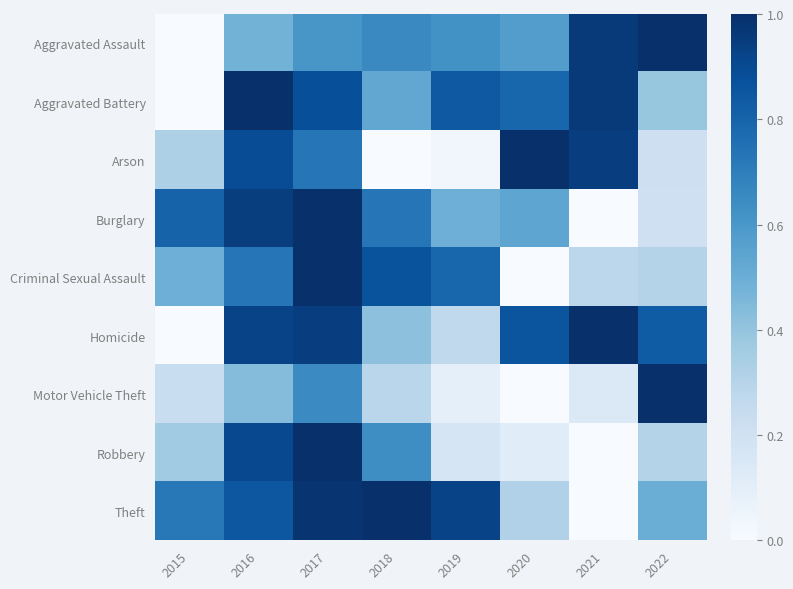

At 2015, list the series in order from smallest to largest.

Aggravated Assault, Aggravated Battery, Homicide, Motor Vehicle Theft, Arson, Robbery, Criminal Sexual Assault, Theft, Burglary